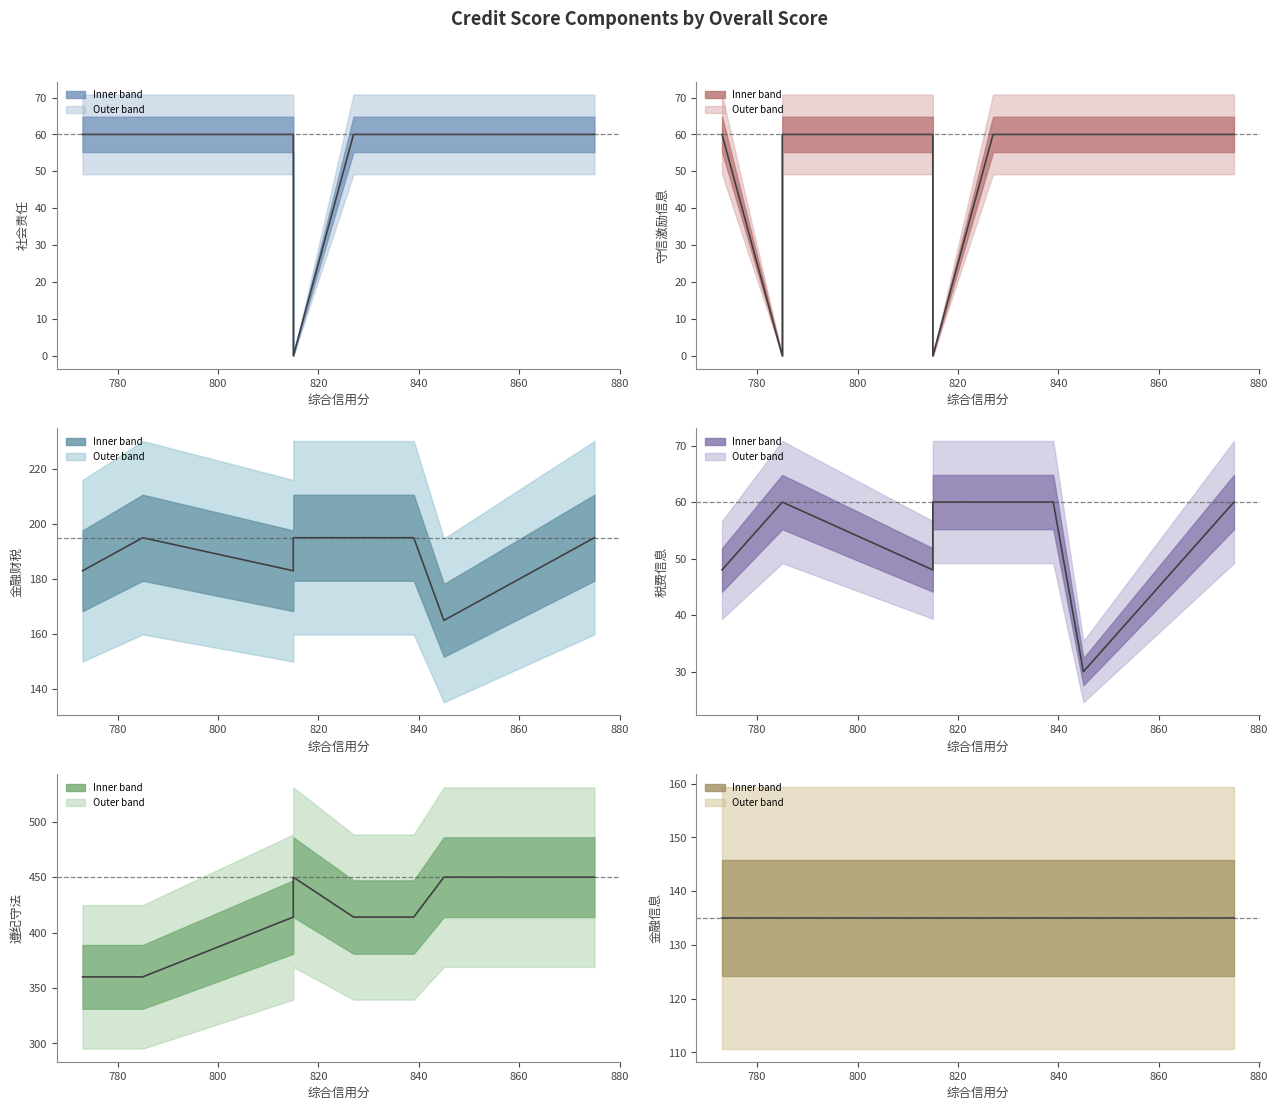

Is it true that 社会责任 equals 89 at 820?

False